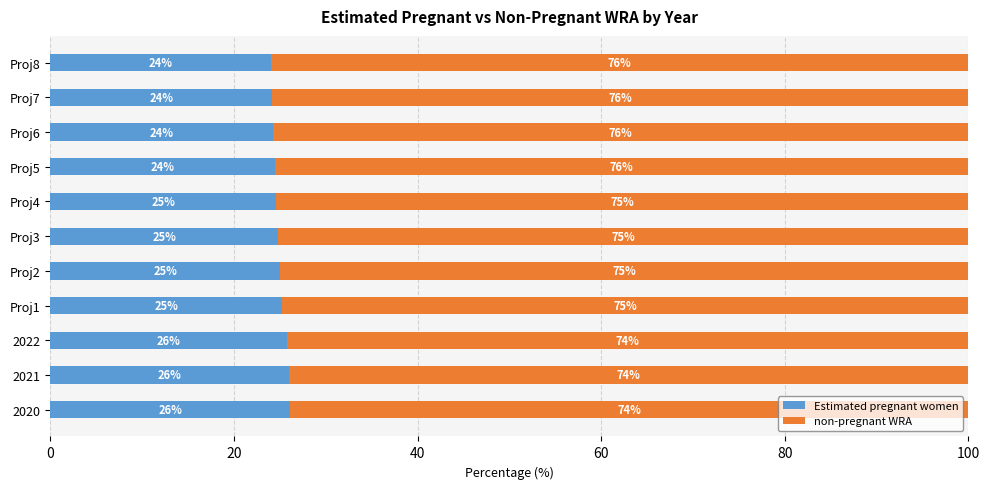

What is the total value across all series at Proj7?

100.0